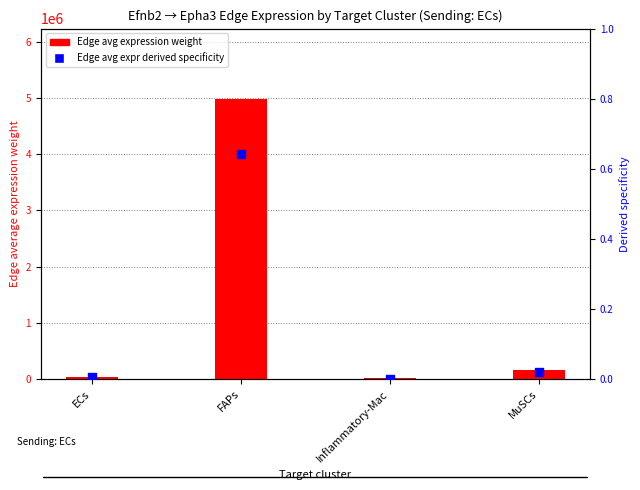

Which series reaches the minimum Y coordinate?

Edge avg expr derived specificity